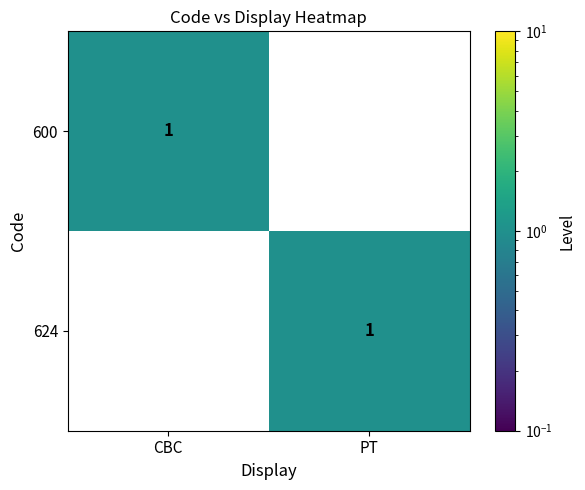

At which label is 600 closest to 0?

PT